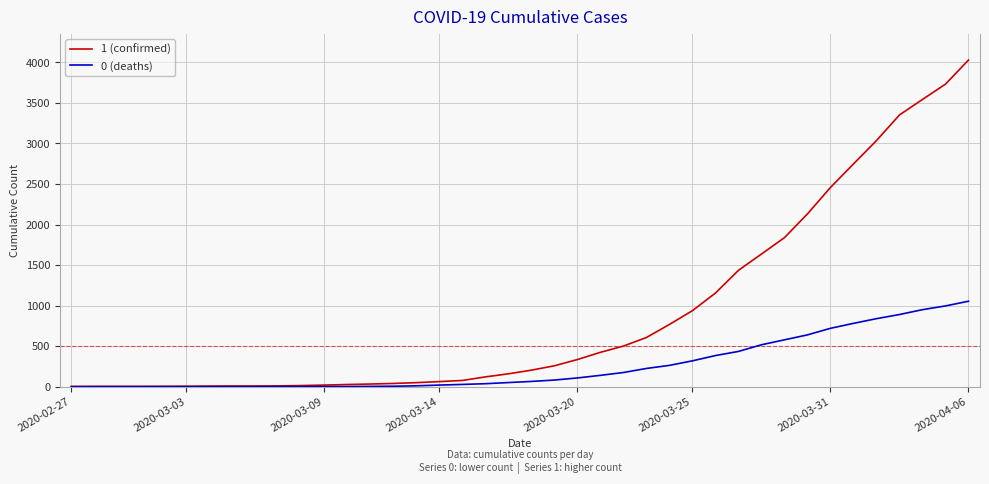

Which series has the largest range (max minus min)?

1 (confirmed)